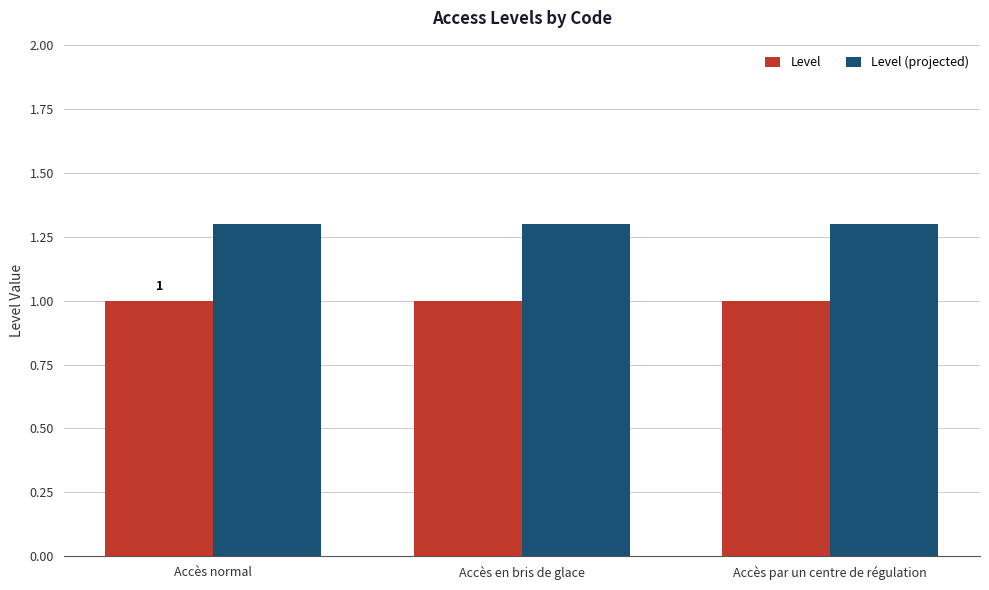

What are all the series names shown in the legend?

Level, Level (projected)